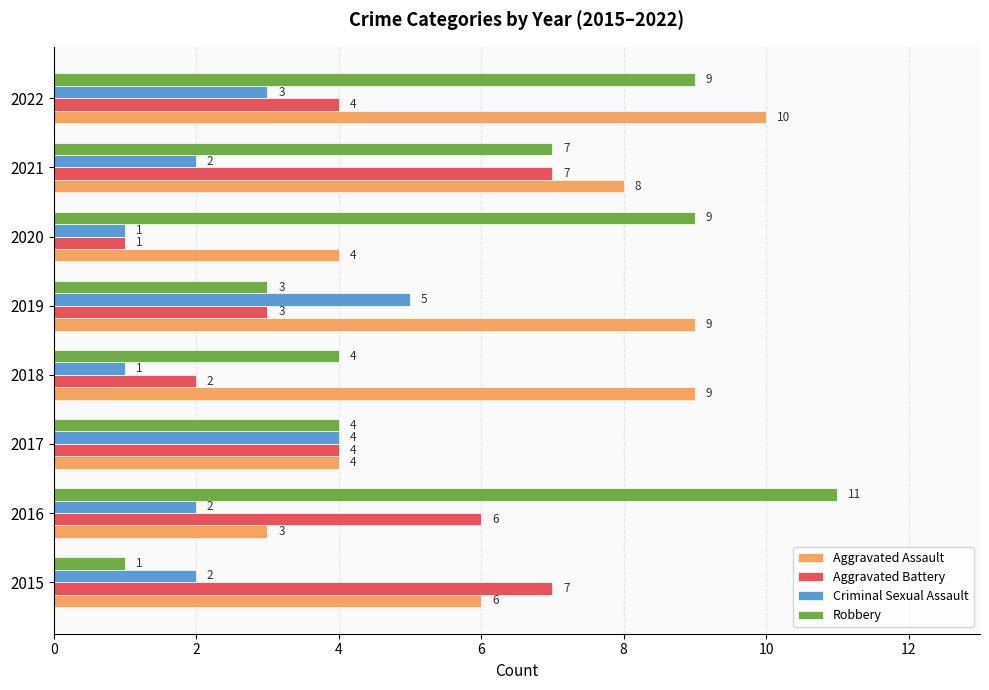

At which category is the sum across all series the highest?

2022